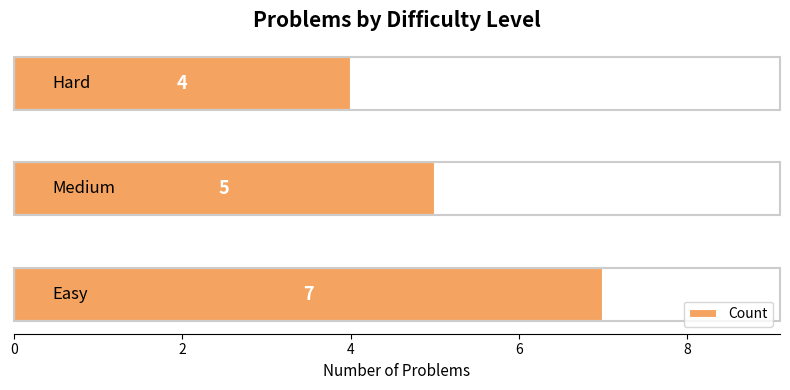

What is the difference between the maximum and minimum values?

3